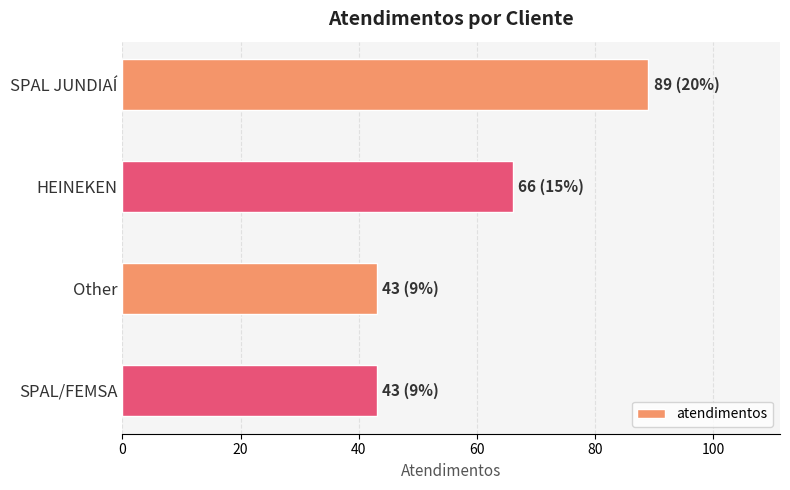

Read the value at HEINEKEN.

66